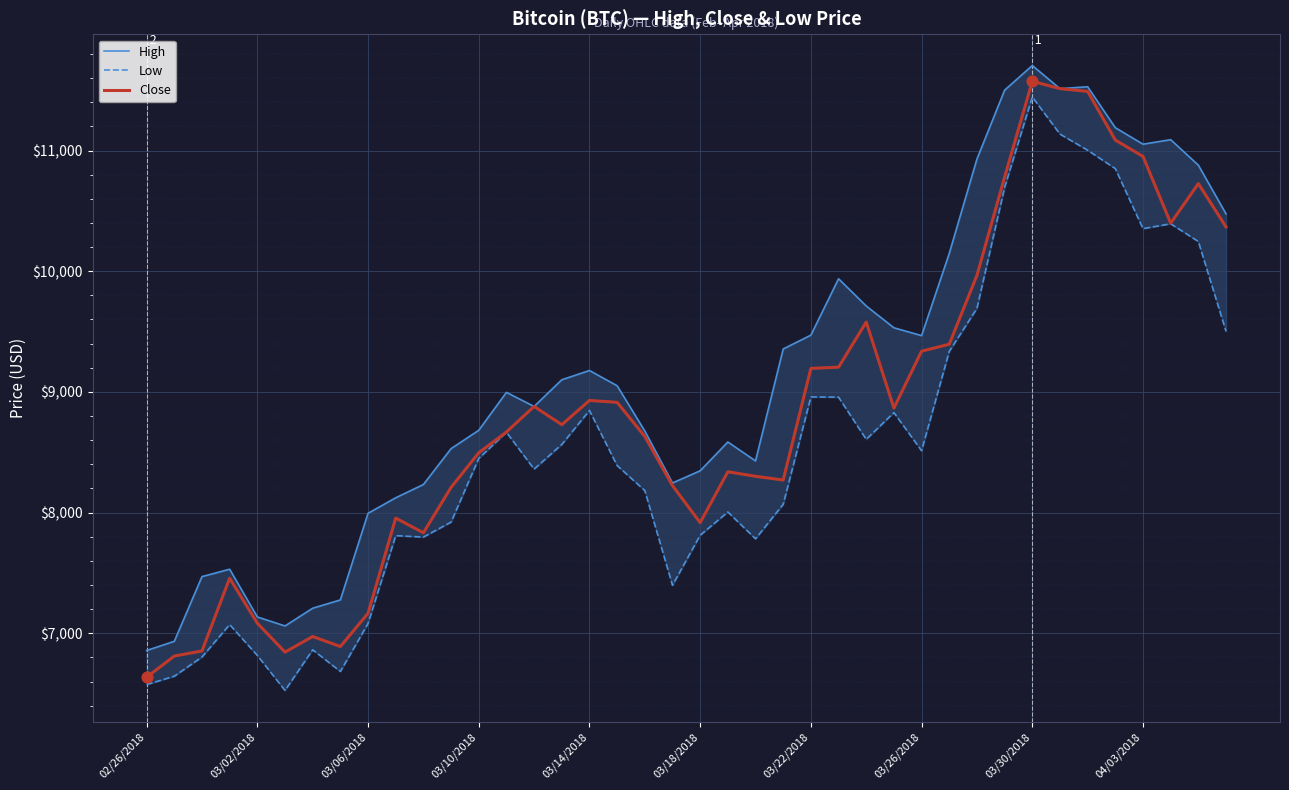

True or false: Close has a value of 6636.3 at 02/26/2018.

True